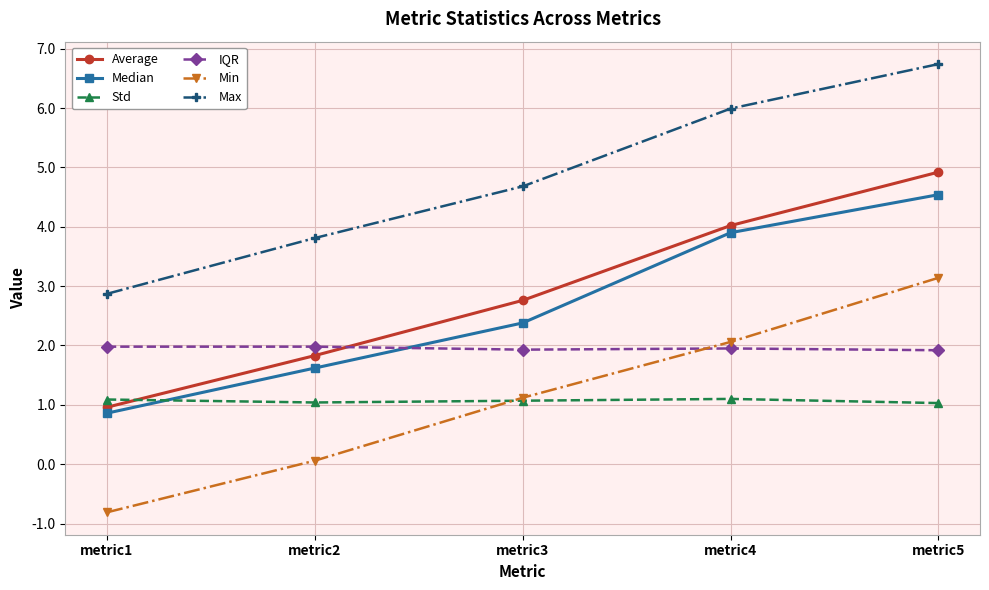

What is the sum of all Median values?

13.3